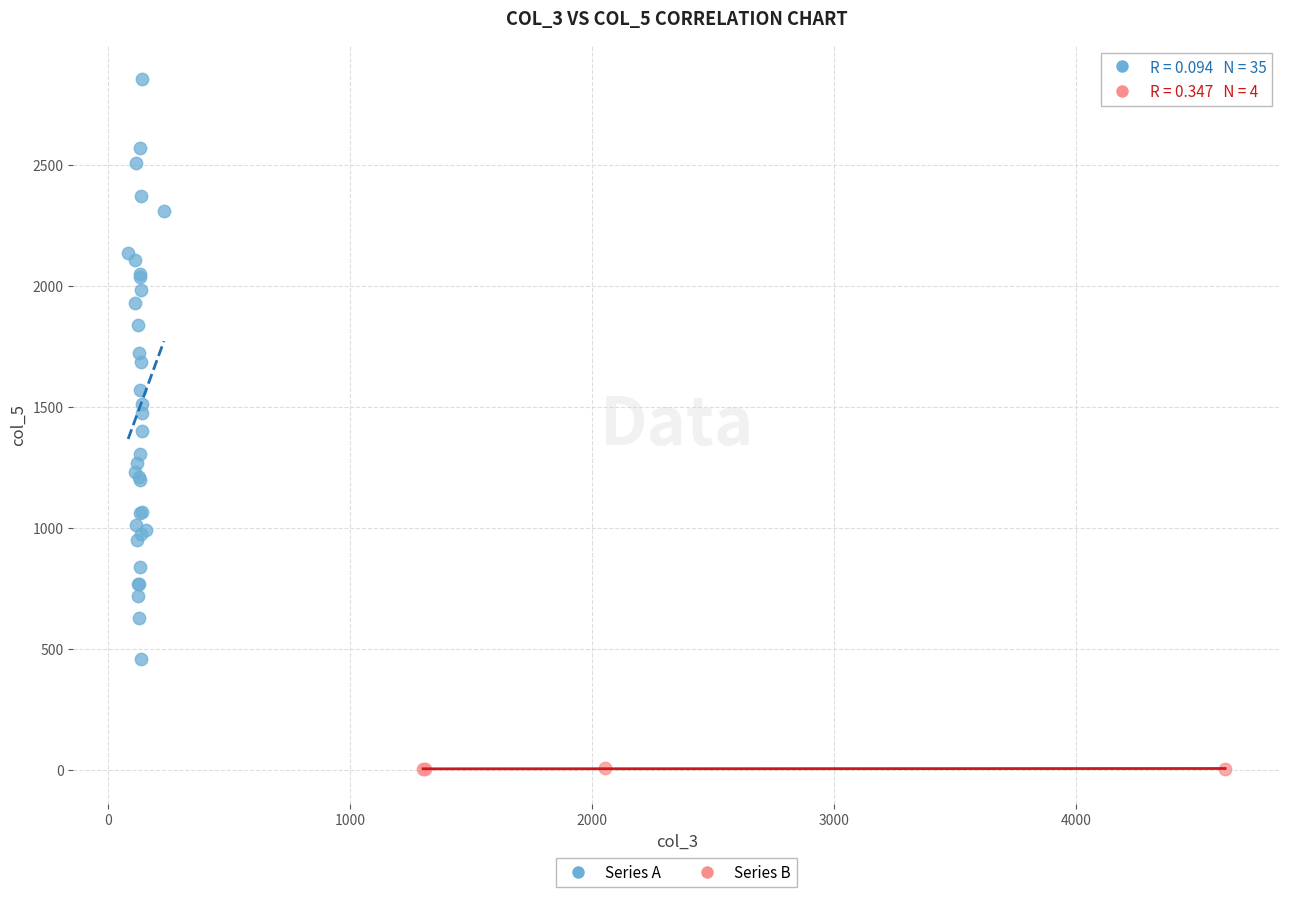

Which series reaches the minimum Y coordinate?

Series B